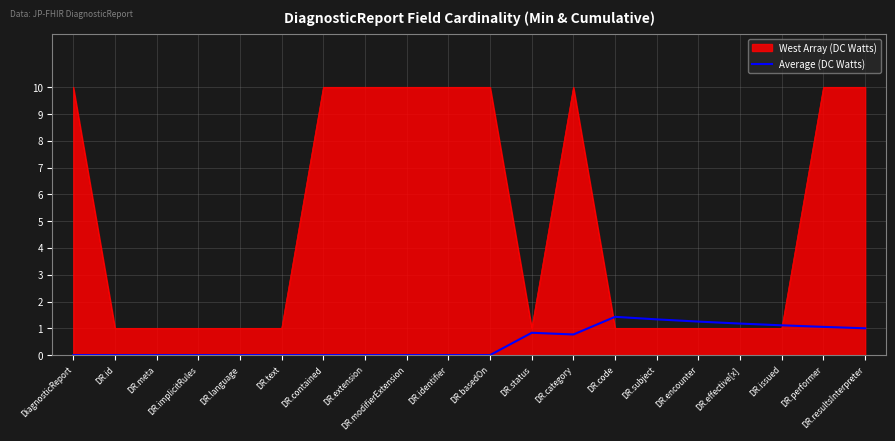

Is it true that Average (DC Watts) equals 0.0 at DR.identifier?

True